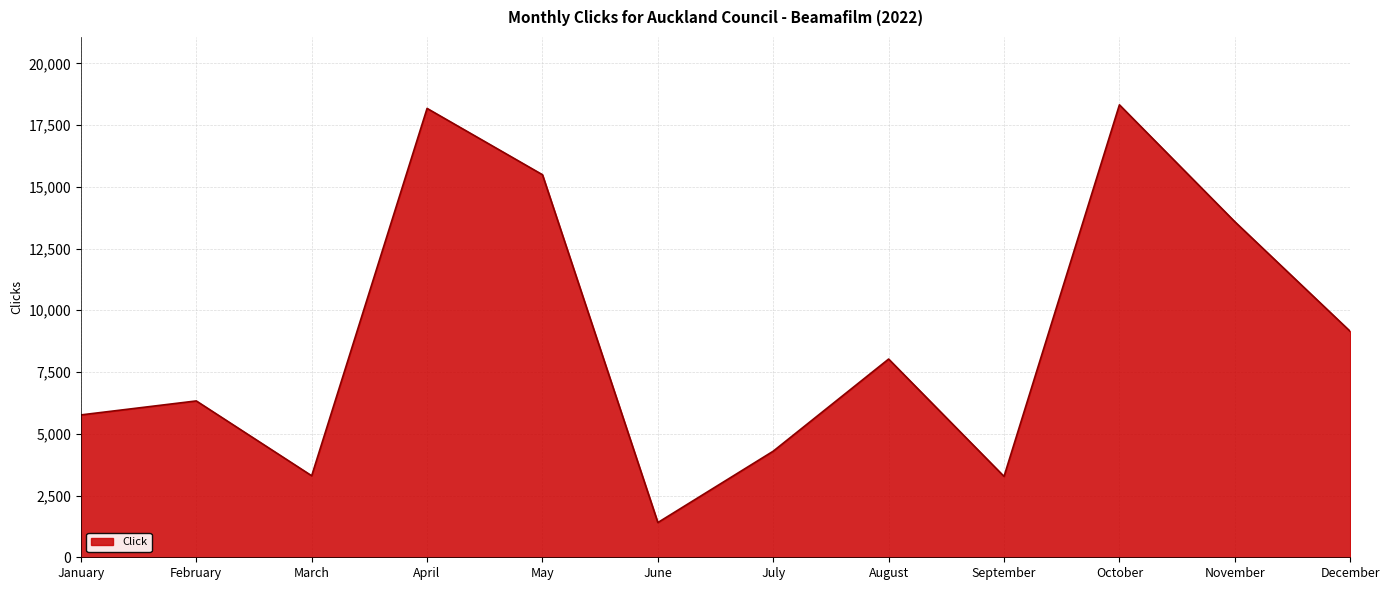

What is the maximum value shown in the chart?

18319